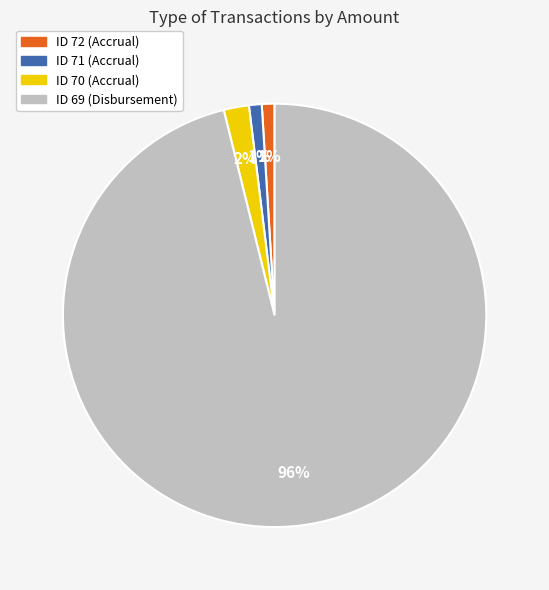

Do ID 71 (Accrual) and ID 69 (Disbursement) together represent more than half of the pie?

Yes